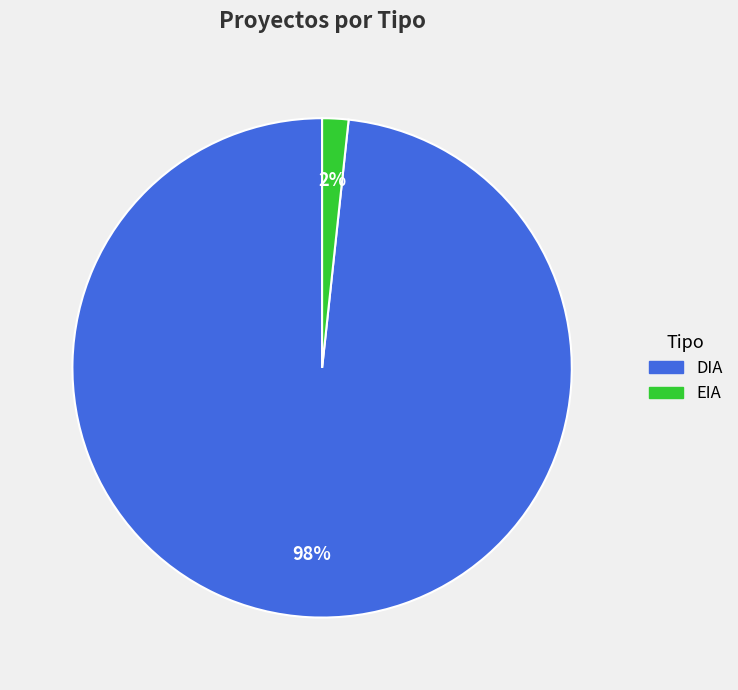

To the nearest percent, what percentage of the pie is EIA?

2%